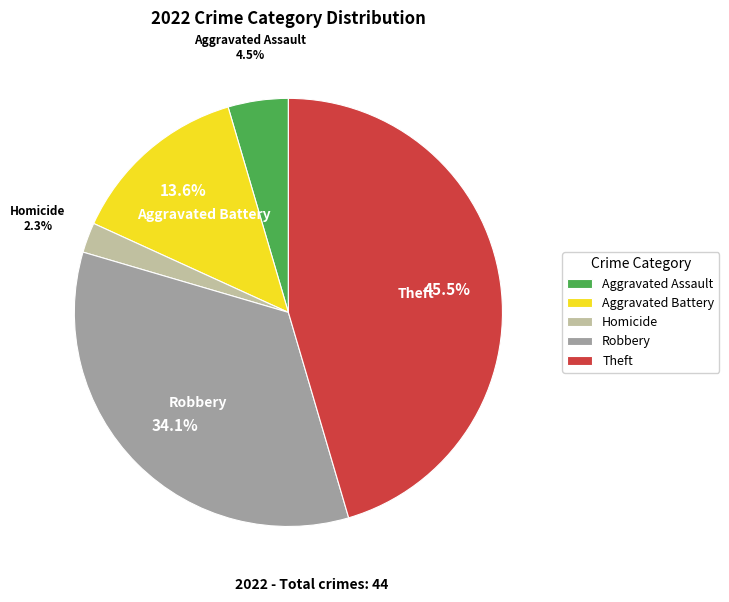

Is the sum of Theft and Robbery greater than half?

Yes